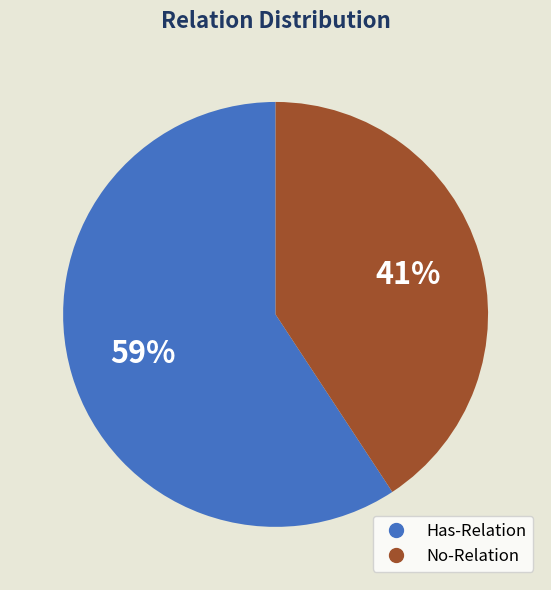

How many segments does this pie chart have?

2